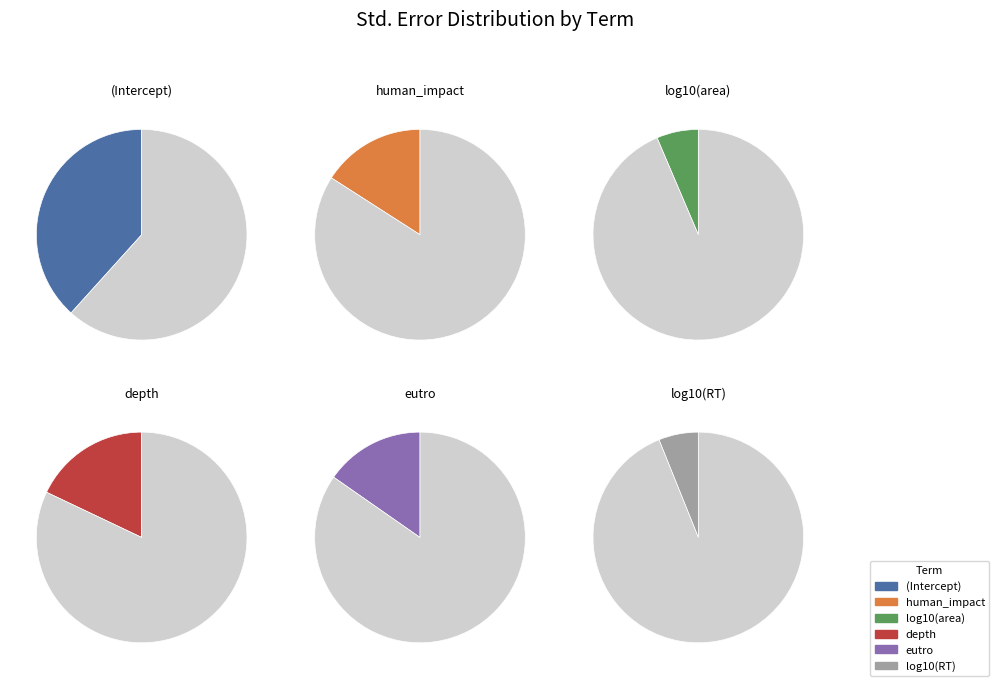

To the nearest percent, what is the average slice percentage?

17%